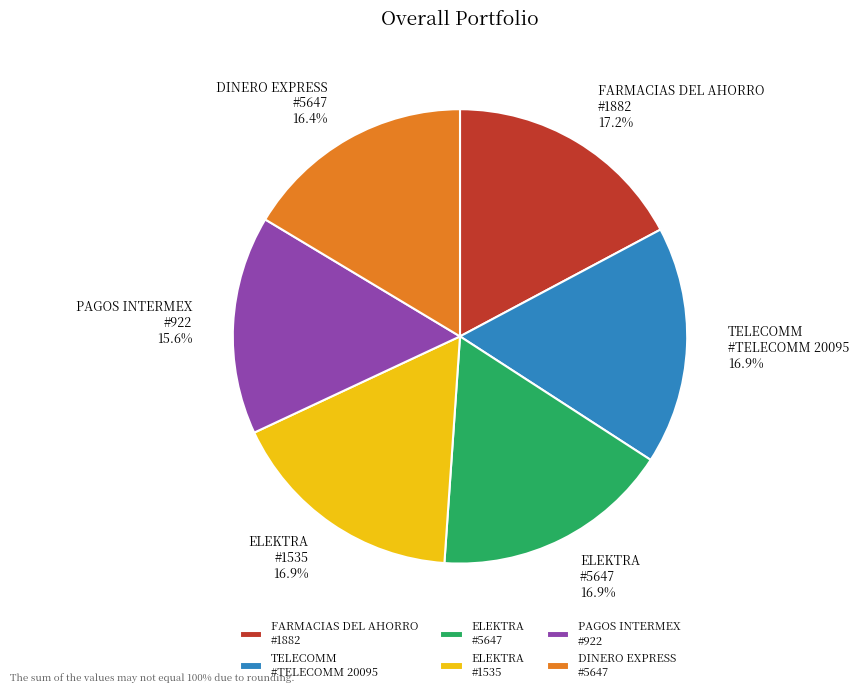

To the nearest percent, what is the average slice percentage?

17%